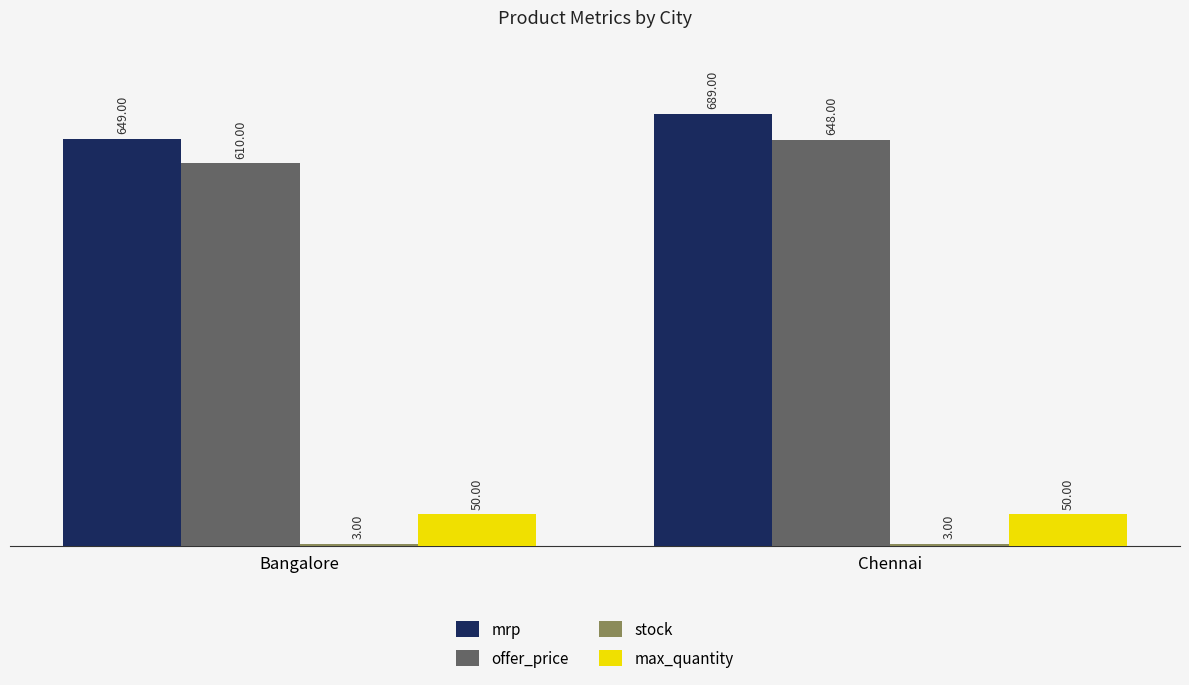

How many mrp values are between 649 and 689?

2